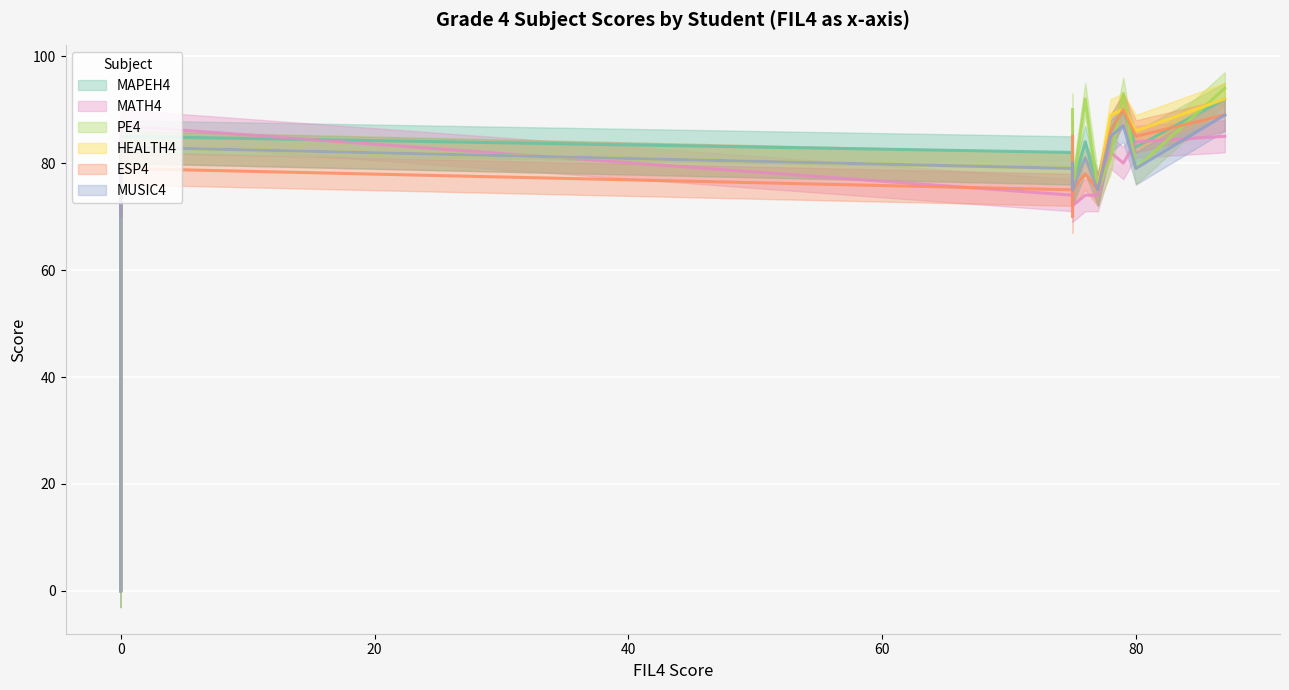

What is the greatest value displayed?

94